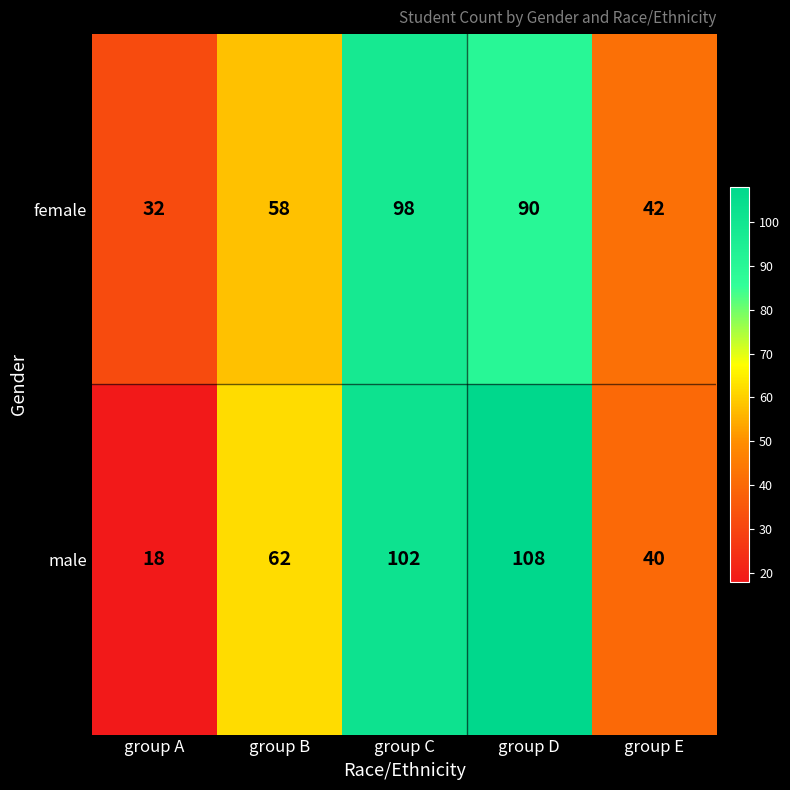

The female series shows 57 at group A. True or false?

False